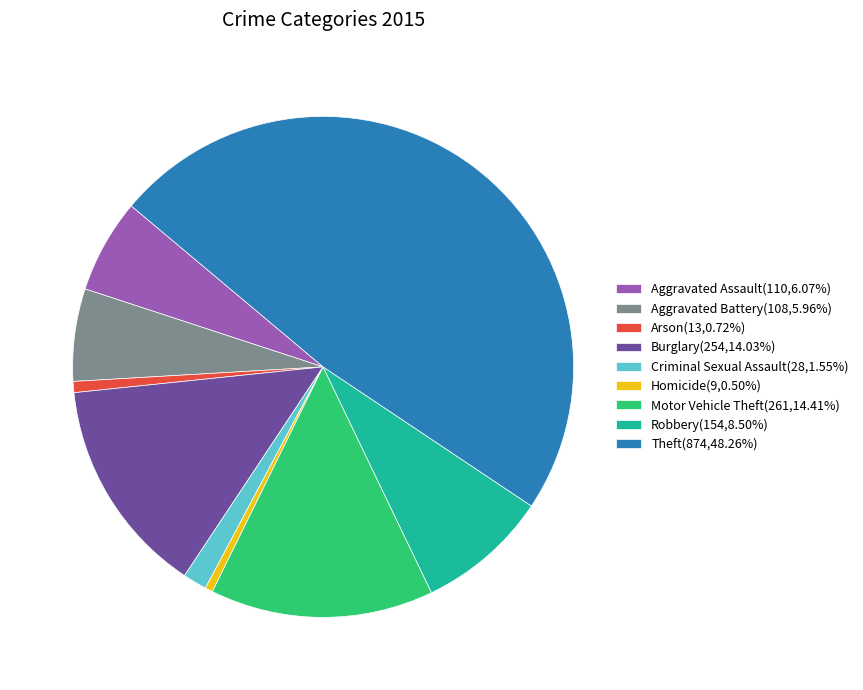

Is Burglary(254,14.03%) the majority of the pie?

No